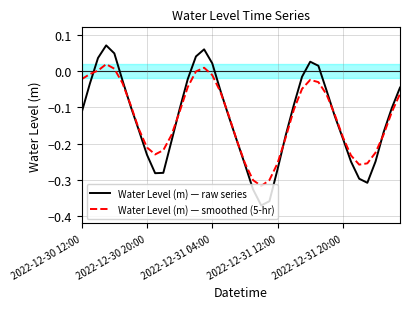

Rank the series by their maximum value, from highest to lowest.

Water Level (m) — raw series, Water Level (m) — smoothed (5-hr)